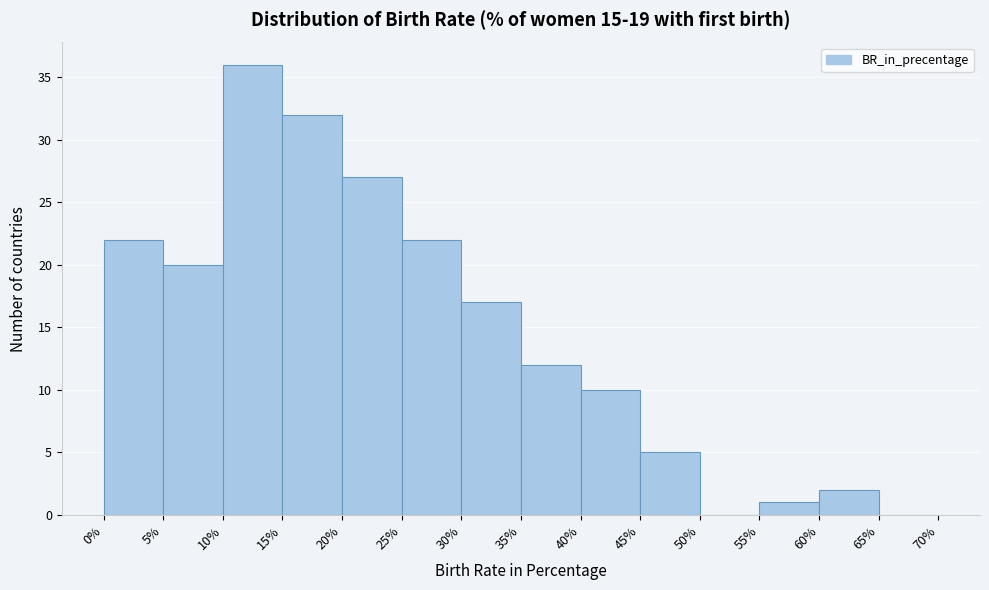

Reading left to right, transcribe this chart: for each bar, give the range it covers on the x-axis and its height. The values are not printed on the chart, so give them approximately, as read against the axis.

0% to 5%: 22
5% to 10%: 20
10% to 15%: 36
15% to 20%: 32
20% to 25%: 27
25% to 30%: 22
30% to 35%: 17
35% to 40%: 12
40% to 45%: 10
45% to 50%: 5
50% to 55%: 0
55% to 60%: 1
60% to 65%: 2
65% to 70%: 0